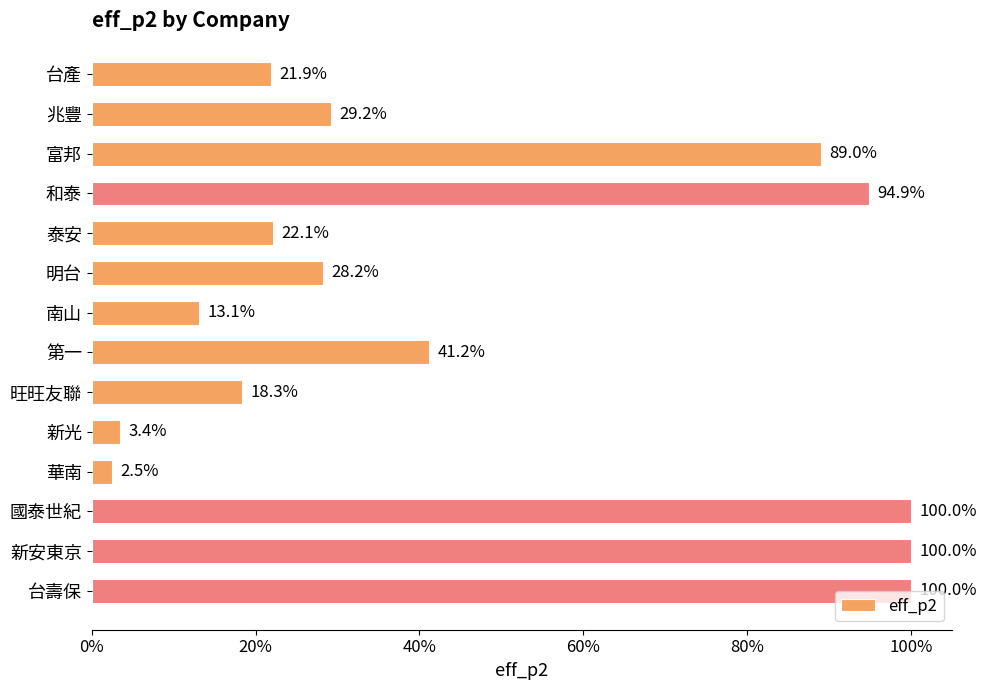

How many bars are there in total?

14